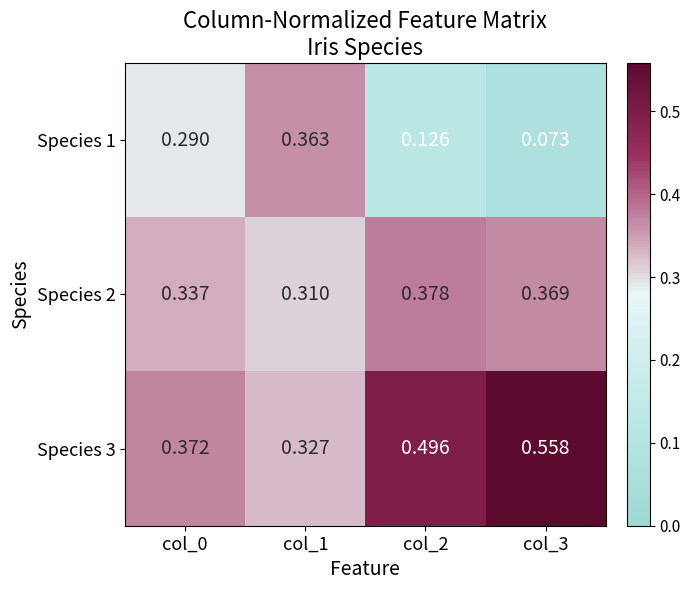

Rank the series by their maximum value, from highest to lowest.

Species 3, Species 2, Species 1